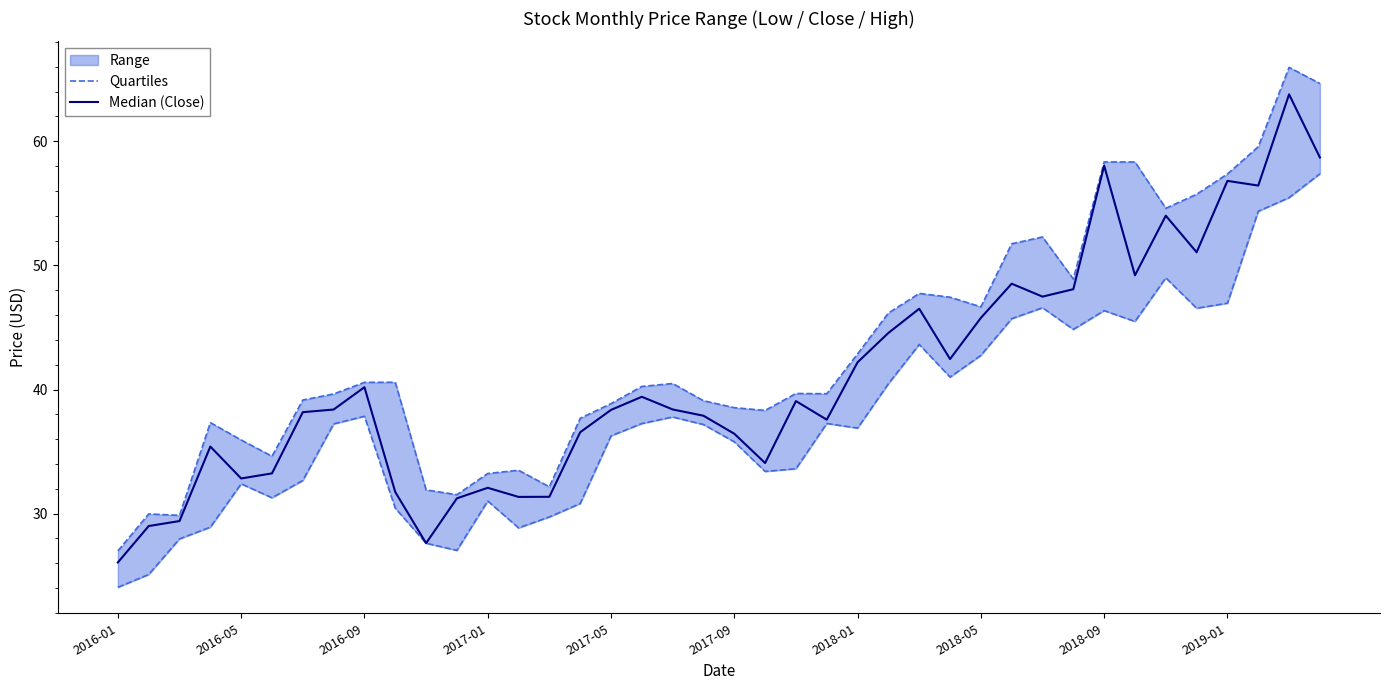

Which series has the largest total across all categories?

Quartiles